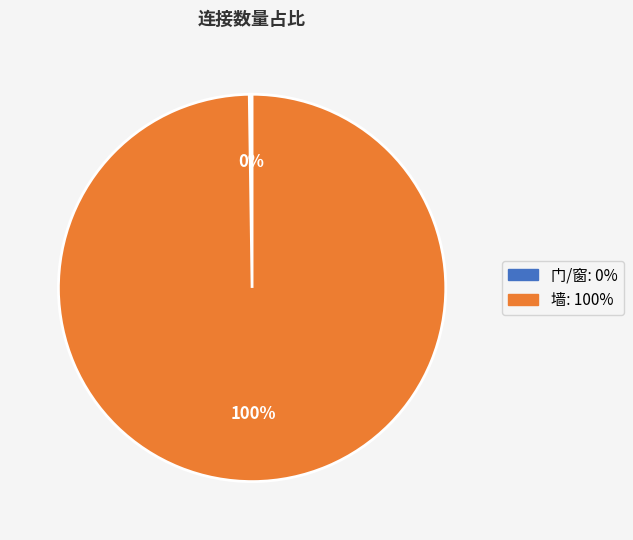

What percentage is the 墙 slice, to the nearest percent?

100%